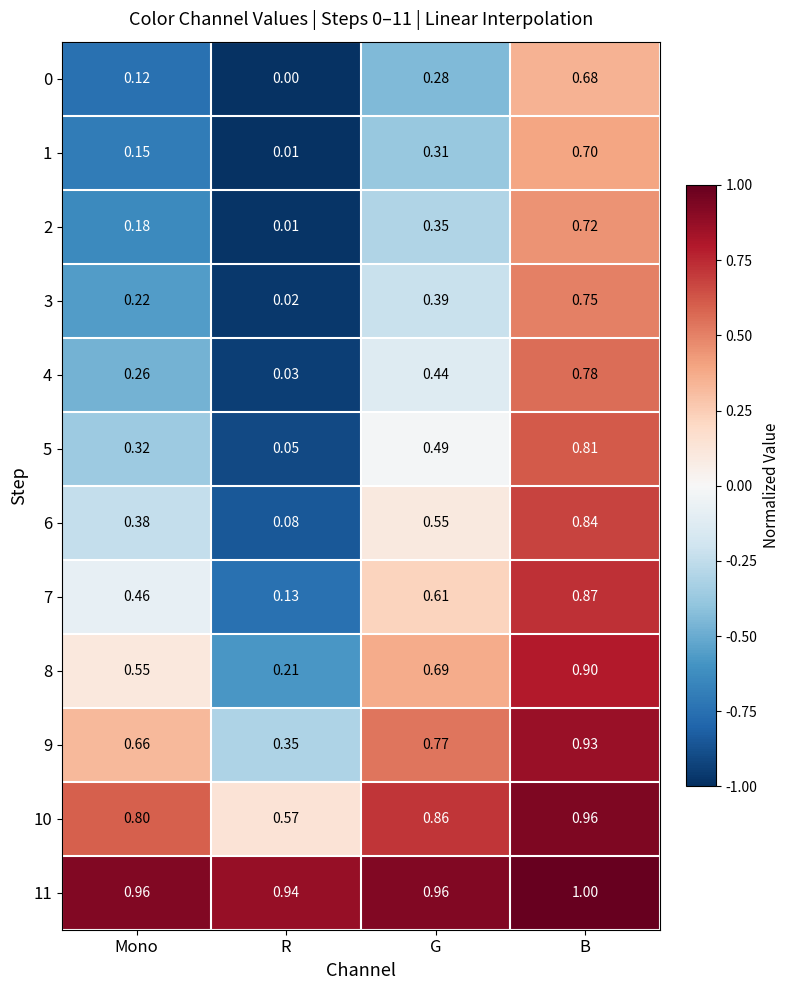

At which label does 2 reach its peak?

B